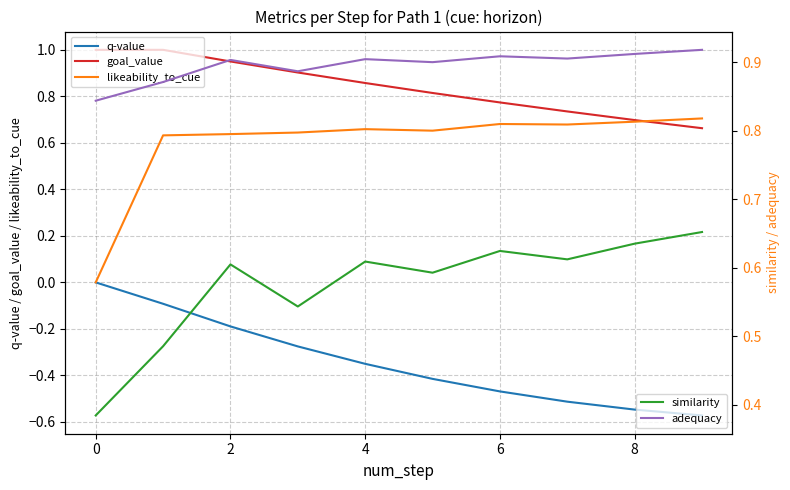

True or false: similarity has more than 1 points higher than both neighbors.

True